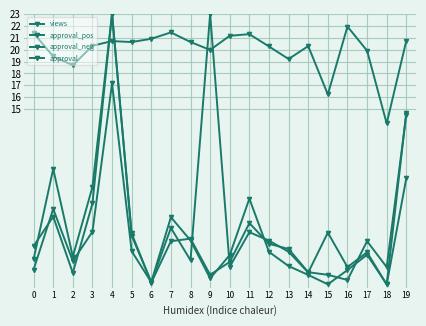

Does the chart have visible grid lines?

Yes